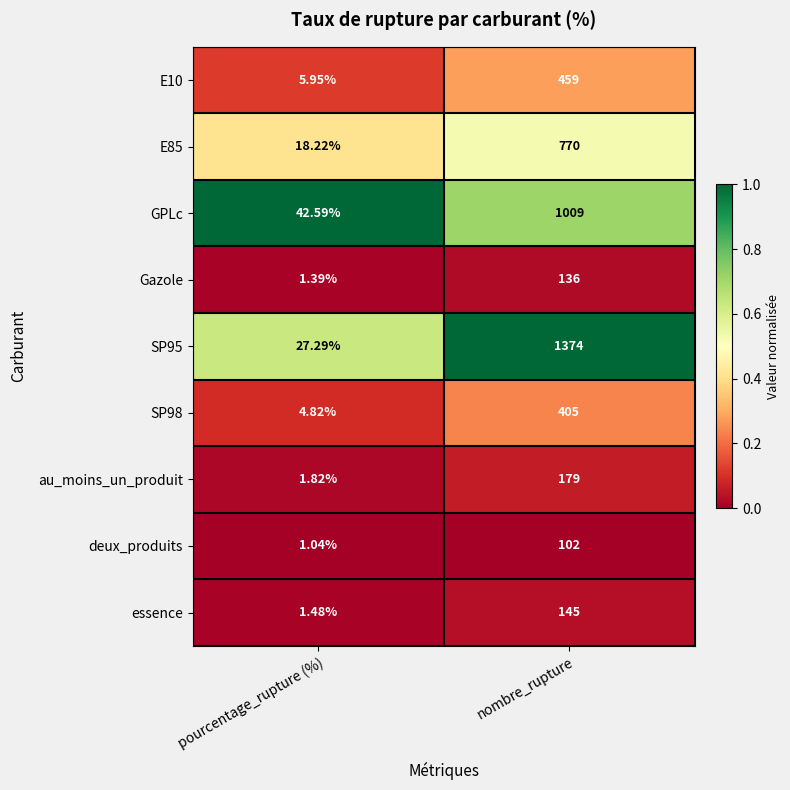

List the labels in order of SP95 value, largest first.

nombre_rupture, pourcentage_rupture (%)